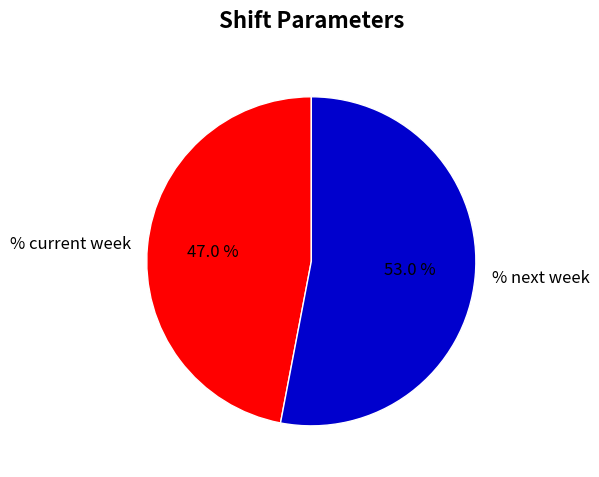

How many slices are in this pie chart?

2